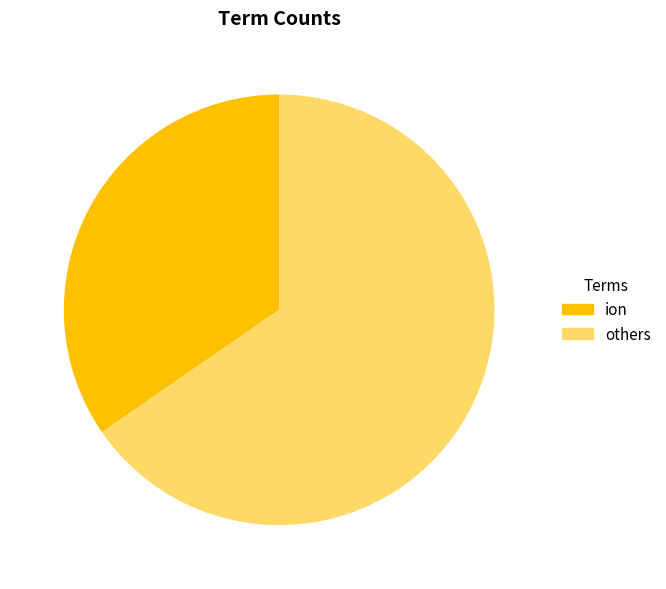

Is there any slice that represents more than half of the pie?

Yes